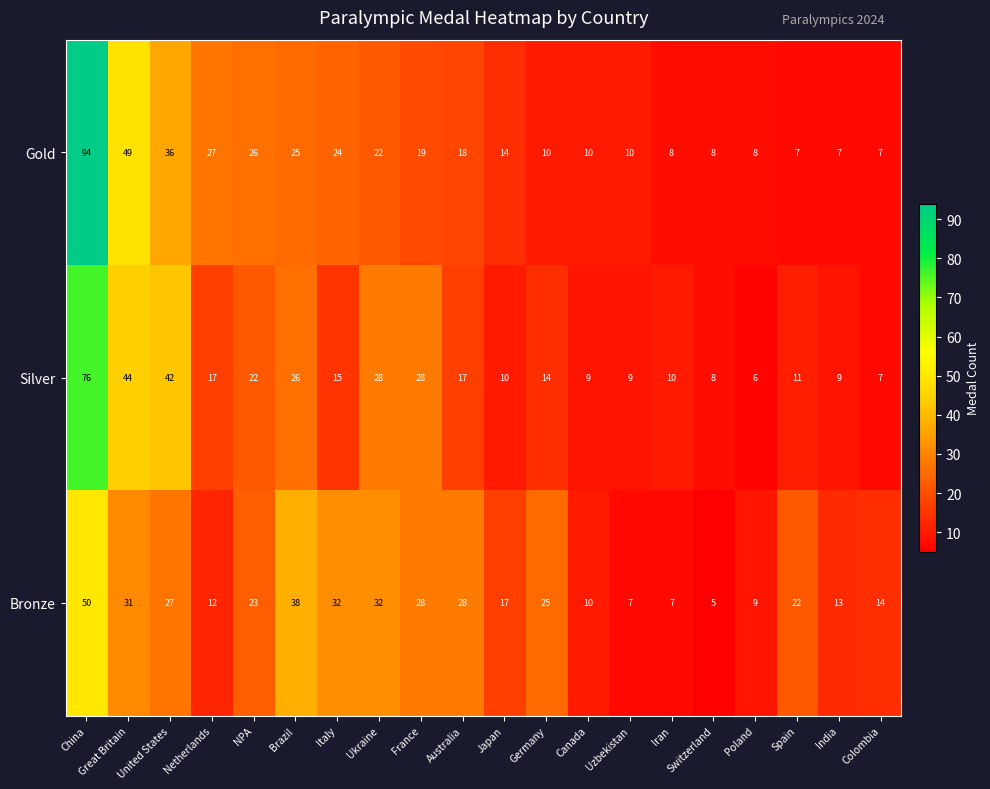

At which category does the chart reach its minimum across all series?

Switzerland